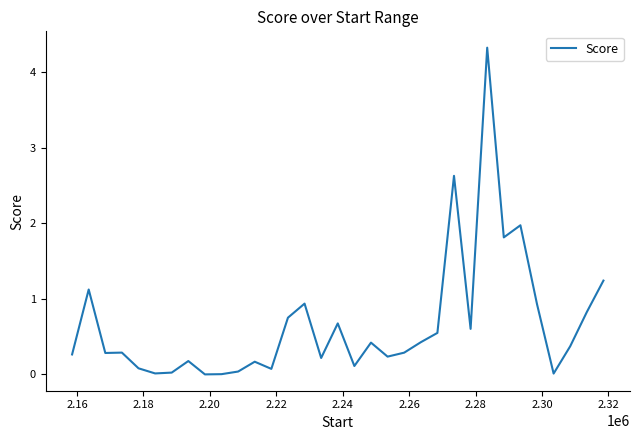

What is the difference between the maximum and minimum values?

4.3